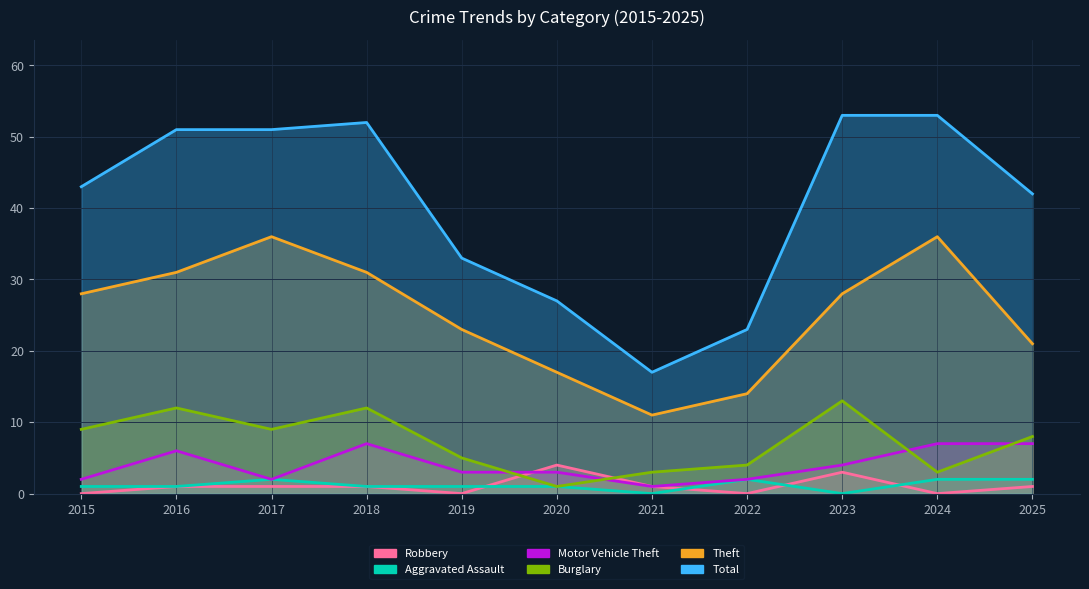

The value of Robbery at 2023 is 3. True or false?

True